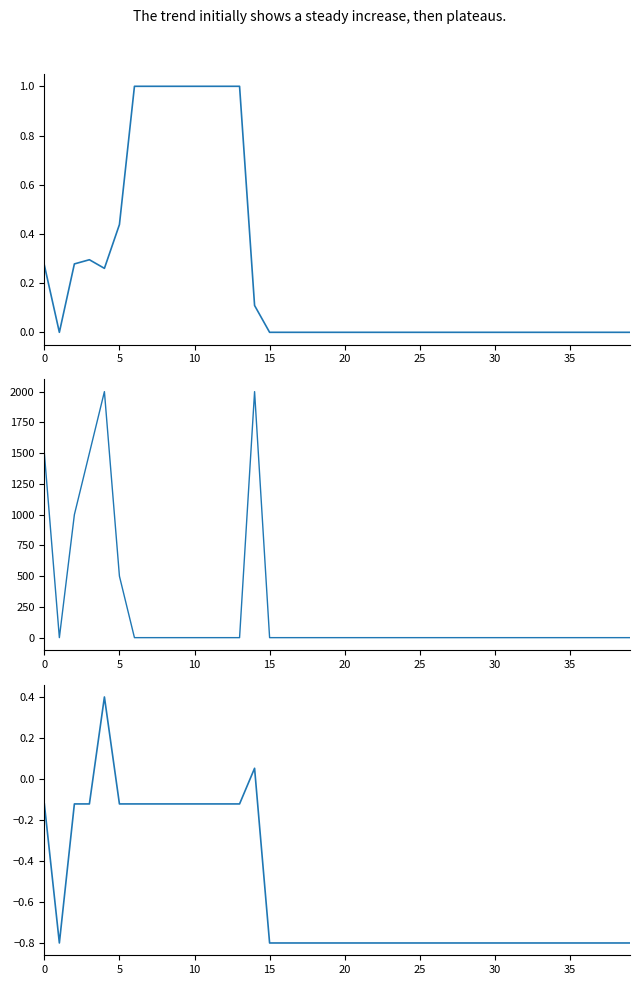

What is the difference between the maximum and minimum values in the disponibilidad series?

1.0